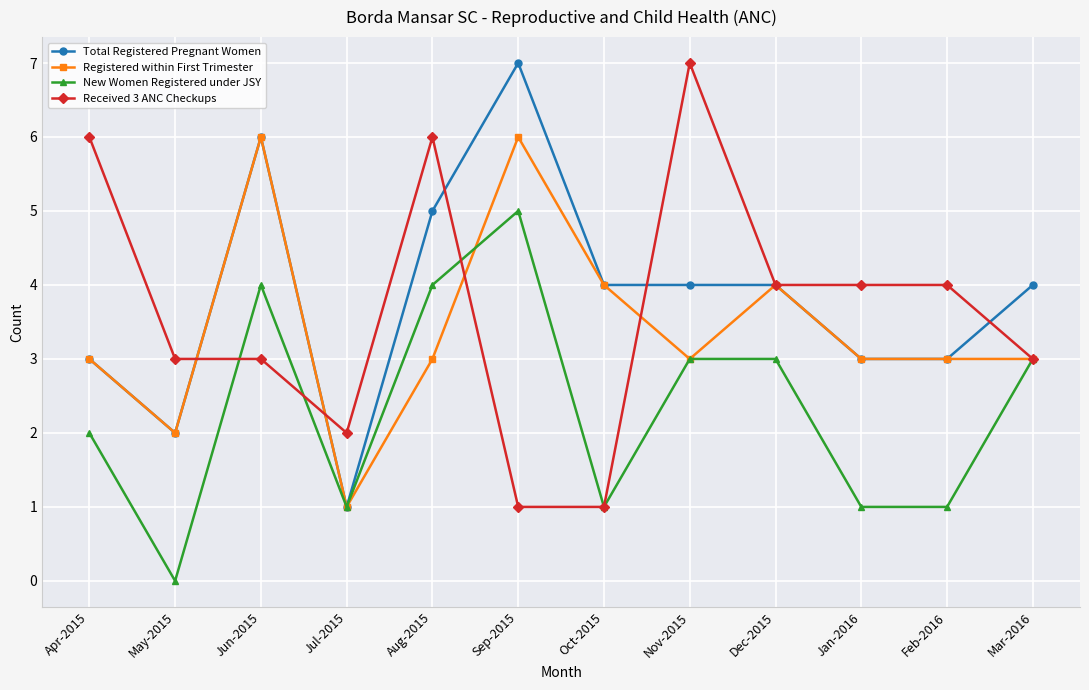

Reading left to right, list all the values displayed in this chart.

Total Registered Pregnant Women: 3	2	6	1	5	7	4	4	4	3	3	4
Registered within First Trimester: 3	2	6	1	3	6	4	3	4	3	3	3
New Women Registered under JSY: 2	0	4	1	4	5	1	3	3	1	1	3
Received 3 ANC Checkups: 6	3	3	2	6	1	1	7	4	4	4	3